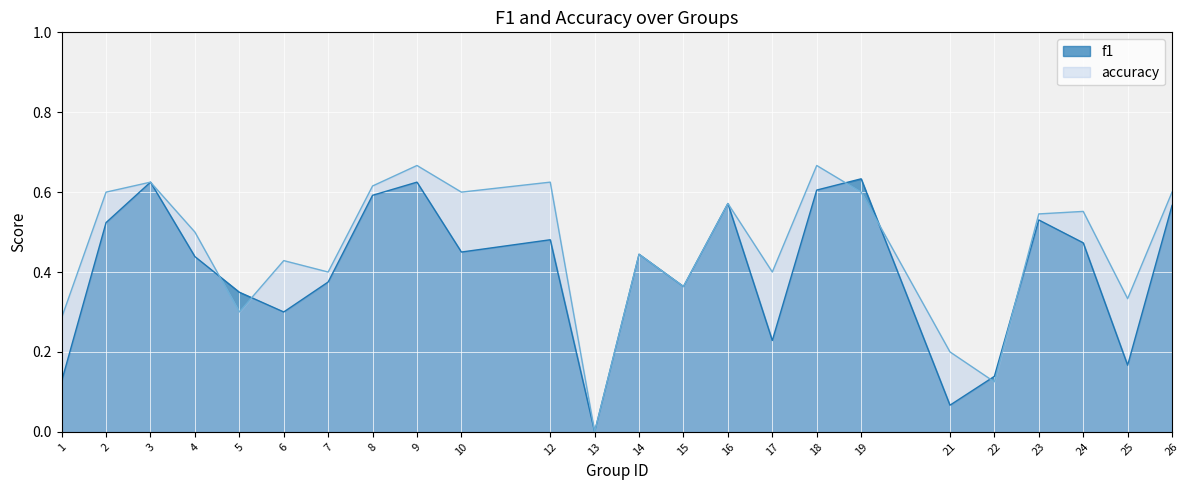

The f1 series shows 1.0 at 3. True or false?

False